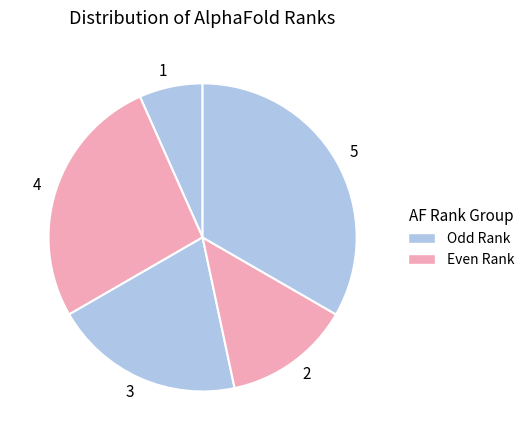

Is there a majority slice in this chart?

No